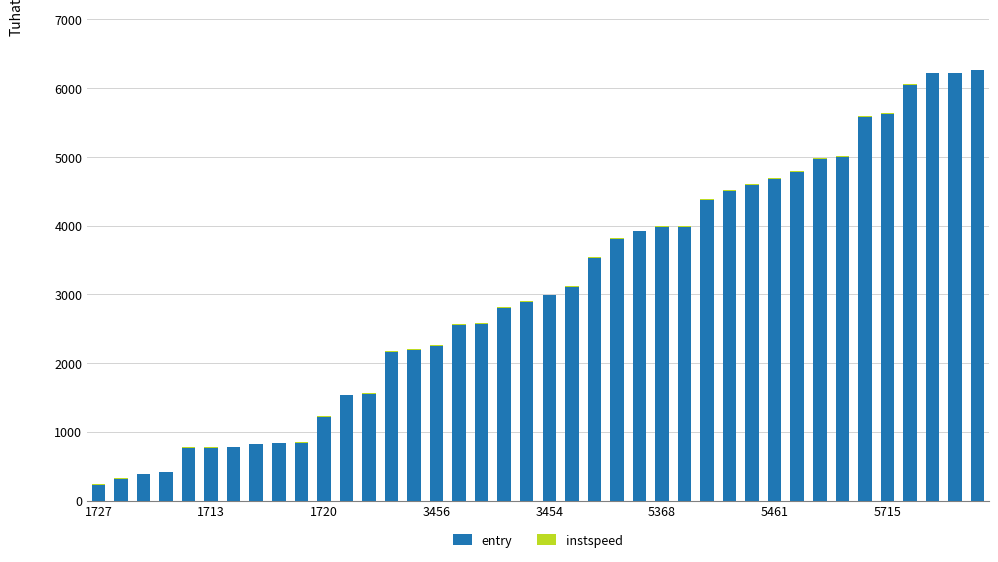

What is the sum of all entry values?

122031.6